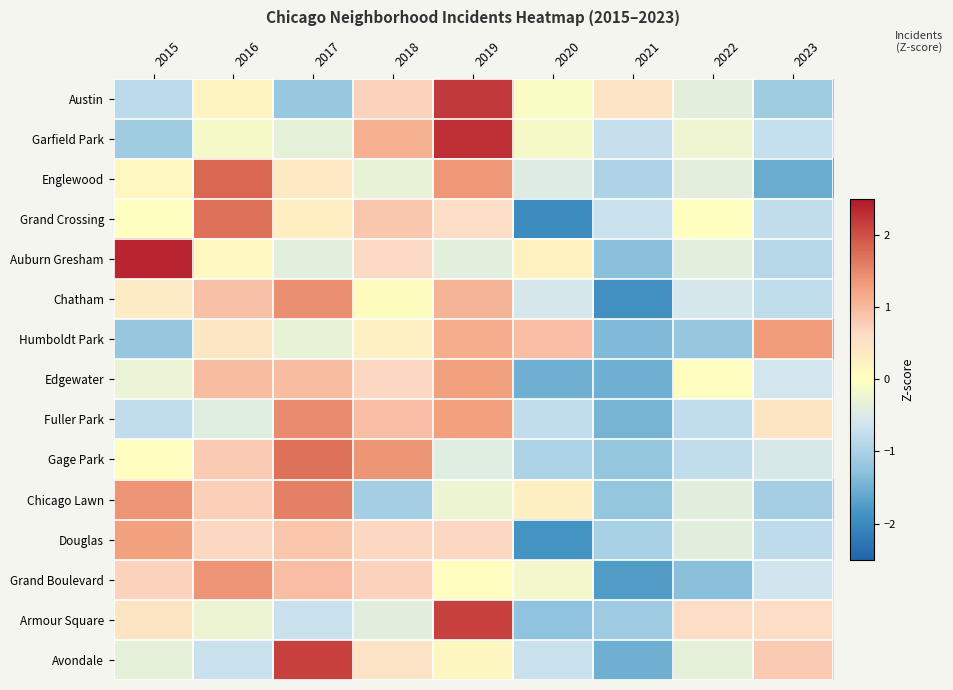

Reading left to right, extract all data points from this chart.

Austin: 2015=-0.8	2016=0.2	2017=-1.2	2018=0.7	2019=2.2	2020=-0.1	2021=0.5	2022=-0.4	2023=-1.1
Garfield Park: 2015=-1.1	2016=-0.1	2017=-0.3	2018=1.1	2019=2.3	2020=-0.1	2021=-0.7	2022=-0.2	2023=-0.8
Englewood: 2015=0.1	2016=1.8	2017=0.4	2018=-0.3	2019=1.4	2020=-0.5	2021=-1.0	2022=-0.4	2023=-1.5
Grand Crossing: 2015=0.0	2016=1.7	2017=0.3	2018=0.9	2019=0.6	2020=-2.0	2021=-0.7	2022=0.0	2023=-0.8
Auburn Gresham: 2015=2.4	2016=0.1	2017=-0.4	2018=0.6	2019=-0.4	2020=0.2	2021=-1.3	2022=-0.4	2023=-0.9
Chatham: 2015=0.3	2016=0.9	2017=1.4	2018=0.1	2019=1.1	2020=-0.5	2021=-1.9	2022=-0.5	2023=-0.8
Humboldt Park: 2015=-1.2	2016=0.4	2017=-0.3	2018=0.2	2019=1.1	2020=1.0	2021=-1.4	2022=-1.2	2023=1.3
Edgewater: 2015=-0.3	2016=1.0	2017=1.0	2018=0.7	2019=1.3	2020=-1.5	2021=-1.5	2022=0.0	2023=-0.6
Fuller Park: 2015=-0.8	2016=-0.4	2017=1.5	2018=1.0	2019=1.3	2020=-0.8	2021=-1.5	2022=-0.8	2023=0.4
Gage Park: 2015=0.0	2016=0.8	2017=1.7	2018=1.4	2019=-0.4	2020=-1.0	2021=-1.2	2022=-0.8	2023=-0.5
Chicago Lawn: 2015=1.4	2016=0.7	2017=1.6	2018=-1.1	2019=-0.2	2020=0.3	2021=-1.2	2022=-0.4	2023=-1.1
Douglas: 2015=1.3	2016=0.7	2017=0.9	2018=0.7	2019=0.7	2020=-1.9	2021=-1.0	2022=-0.4	2023=-0.8
Grand Boulevard: 2015=0.7	2016=1.4	2017=0.9	2018=0.7	2019=0.0	2020=-0.2	2021=-1.7	2022=-1.3	2023=-0.6
Armour Square: 2015=0.4	2016=-0.3	2017=-0.7	2018=-0.4	2019=2.1	2020=-1.3	2021=-1.1	2022=0.6	2023=0.6
Avondale: 2015=-0.4	2016=-0.7	2017=2.1	2018=0.5	2019=0.1	2020=-0.7	2021=-1.5	2022=-0.4	2023=0.8